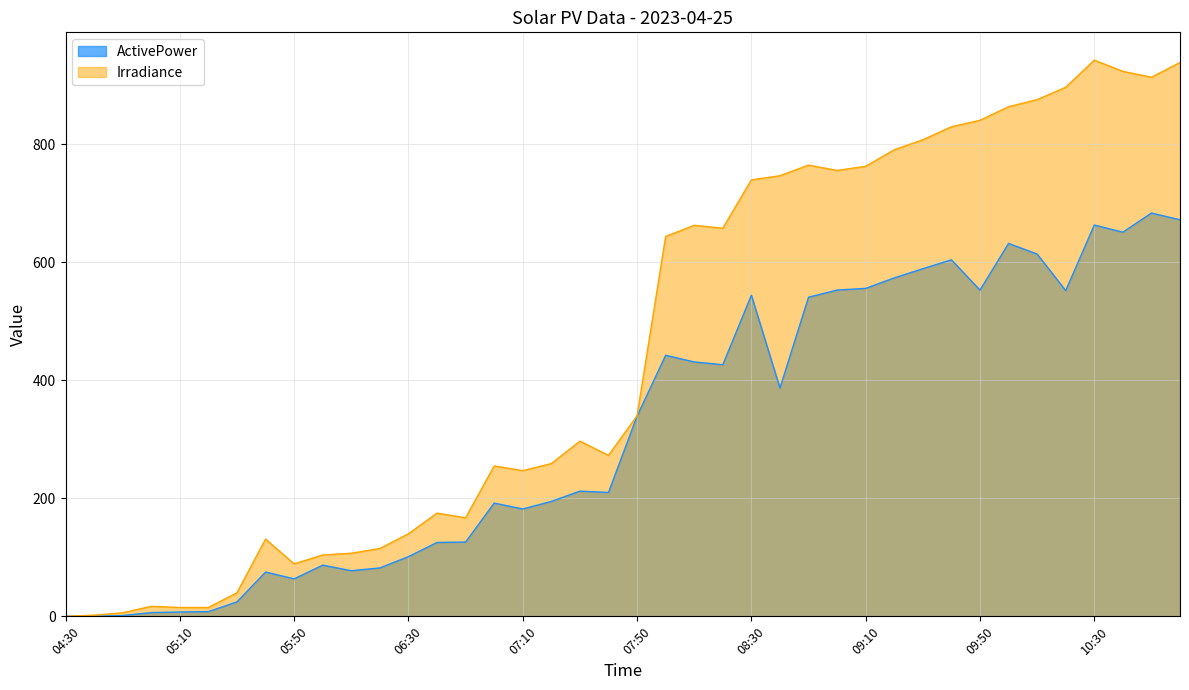

What is the difference between the second highest and second lowest values in the Irradiance series?

937.0